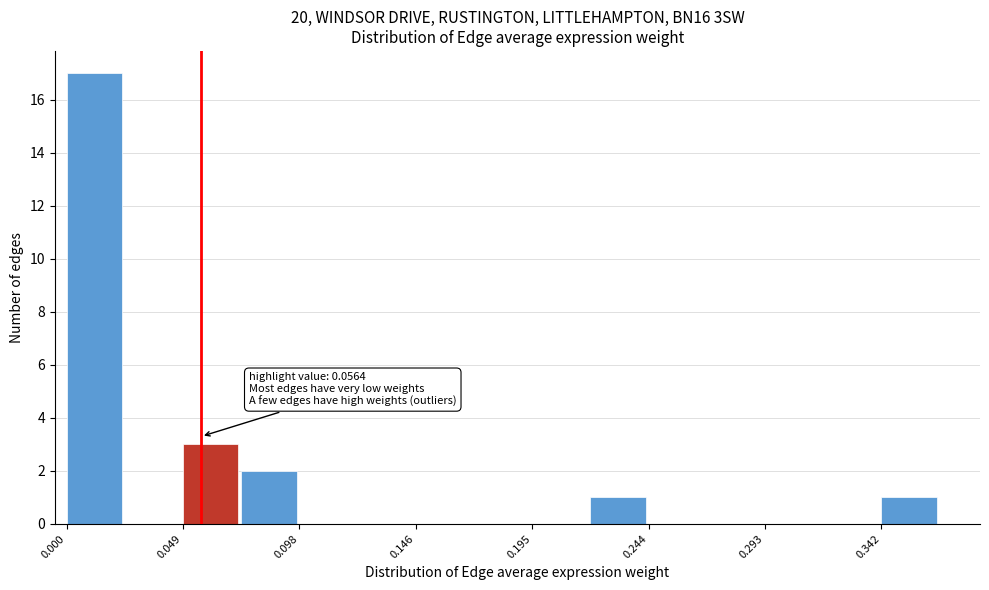

Over which range of the x-axis is the bar tallest?

0.000 to 0.025